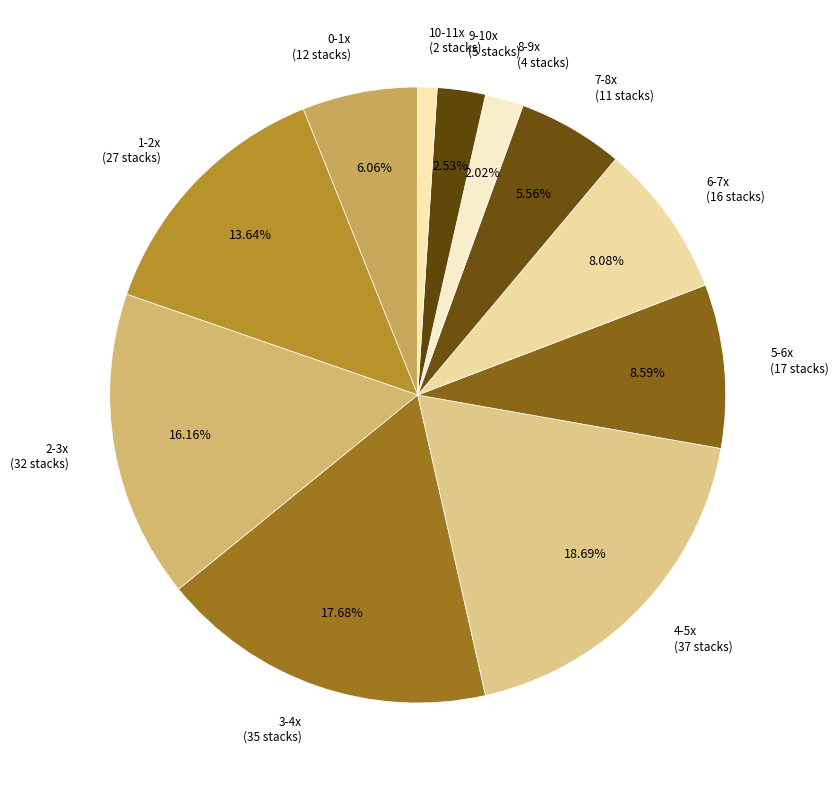

What percentage is the 3-4x slice, to the nearest percent?

18%